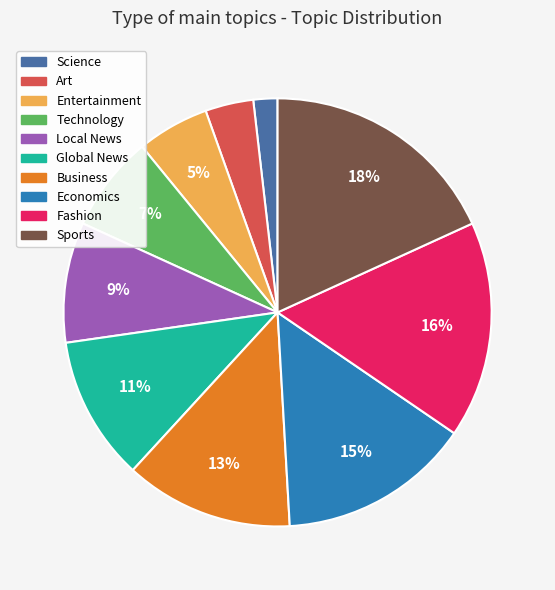

Does Business represent more than half of the total?

No